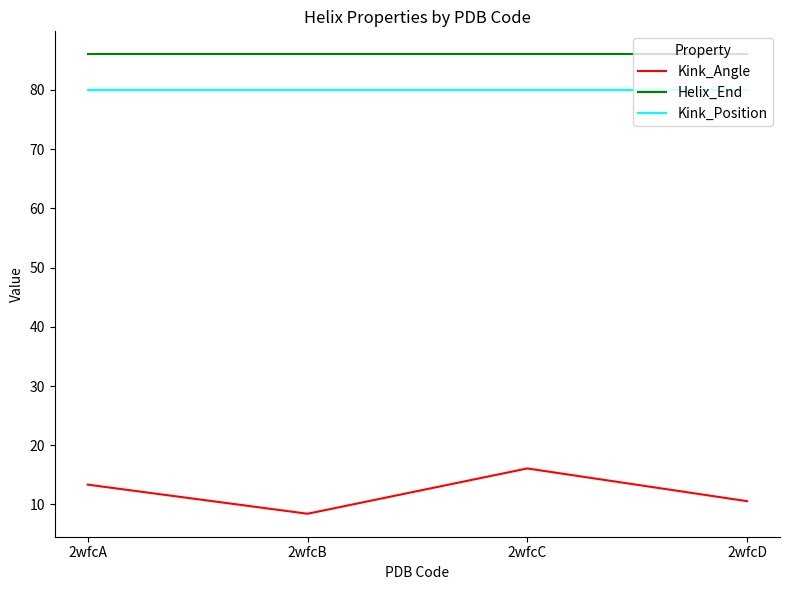

Reading left to right, what are all the values shown in this chart?

Kink_Angle: 2wfcA=13.3	2wfcB=8.4	2wfcC=16.1	2wfcD=10.6
Helix_End: 2wfcA=86.0	2wfcB=86.0	2wfcC=86.0	2wfcD=86.0
Kink_Position: 2wfcA=80.0	2wfcB=80.0	2wfcC=80.0	2wfcD=80.0